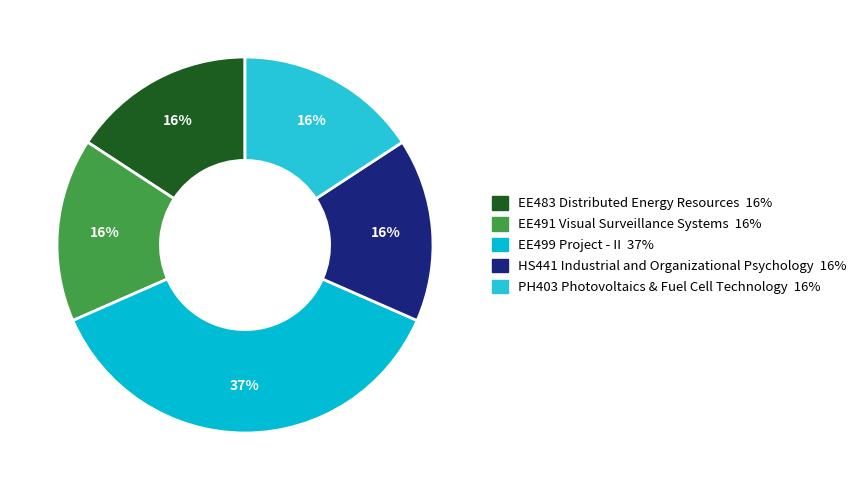

How many slices are in this pie chart?

5